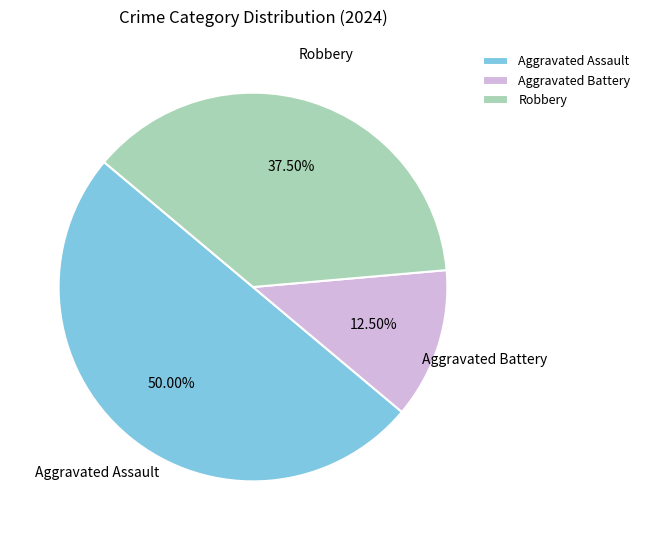

Which slice is the smallest?

Aggravated Battery